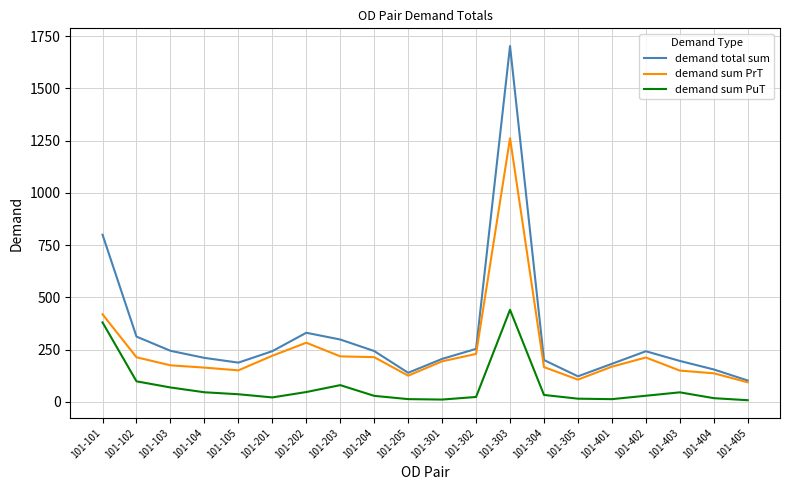

What is the maximum value for demand sum PrT?

1261.4